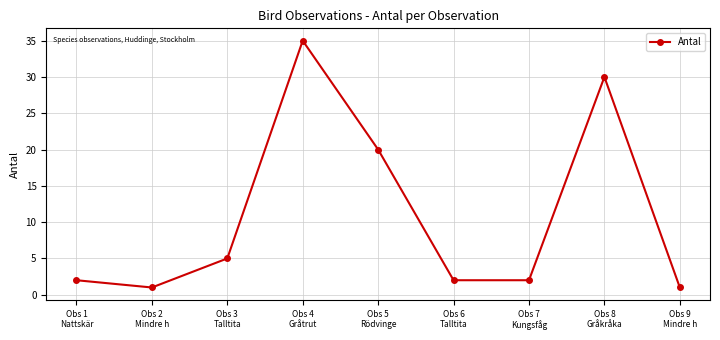

What position from the left is Obs 6
Talltita?

6